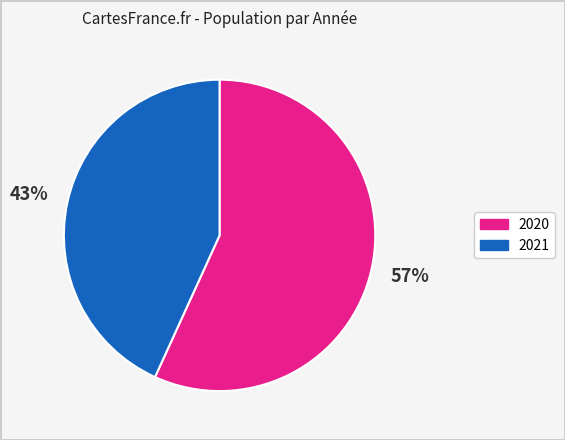

Combined, do 2020 and 2021 account for over 50%?

Yes